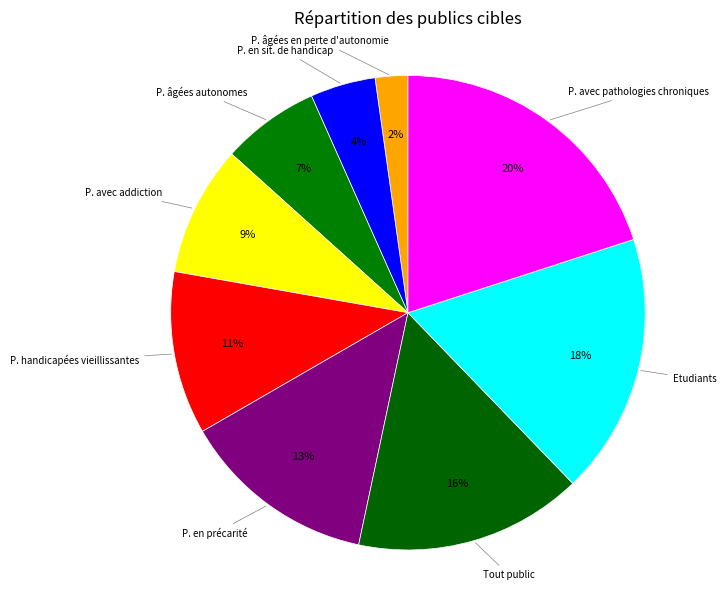

Count the number of slices in the pie.

9